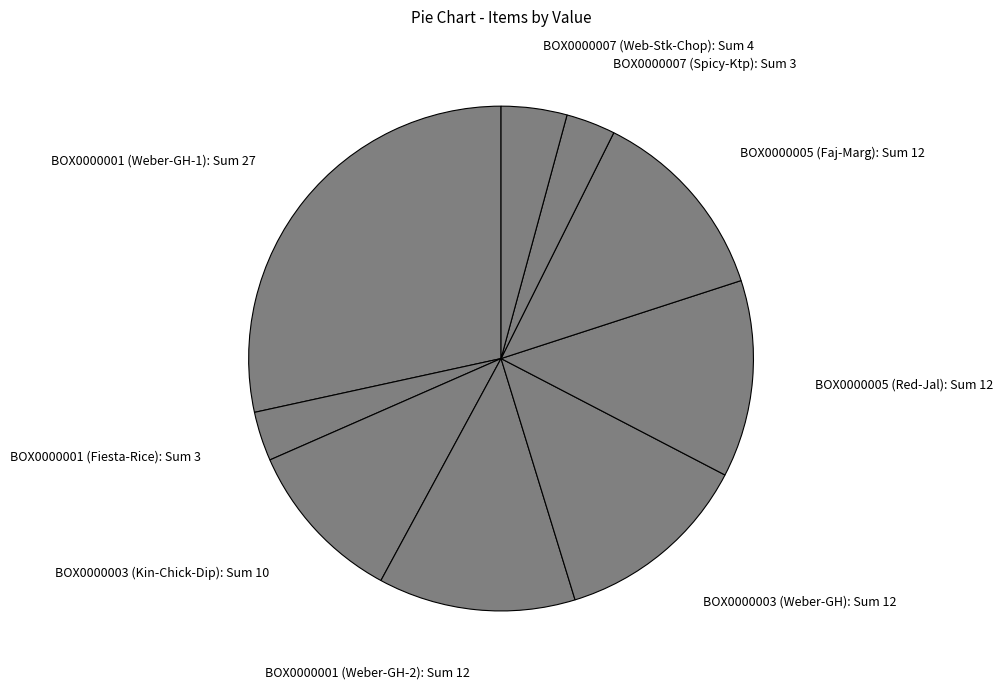

True or false: BOX0000005 (Red-Jal): Sum 12 accounts for 13% of the total.

True